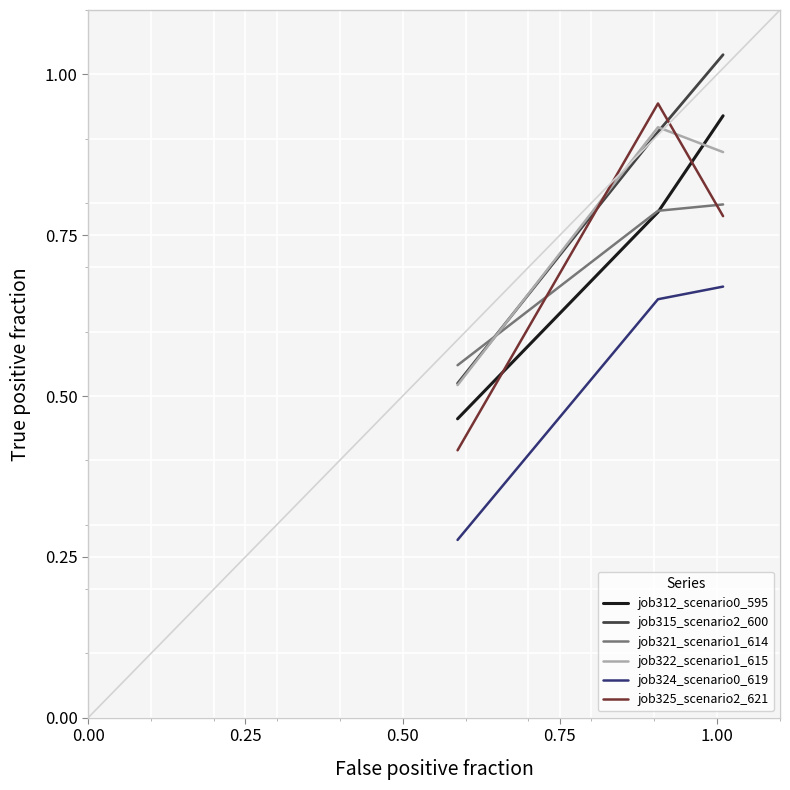

Which series has the largest total across all categories?

job315_scenario2_600